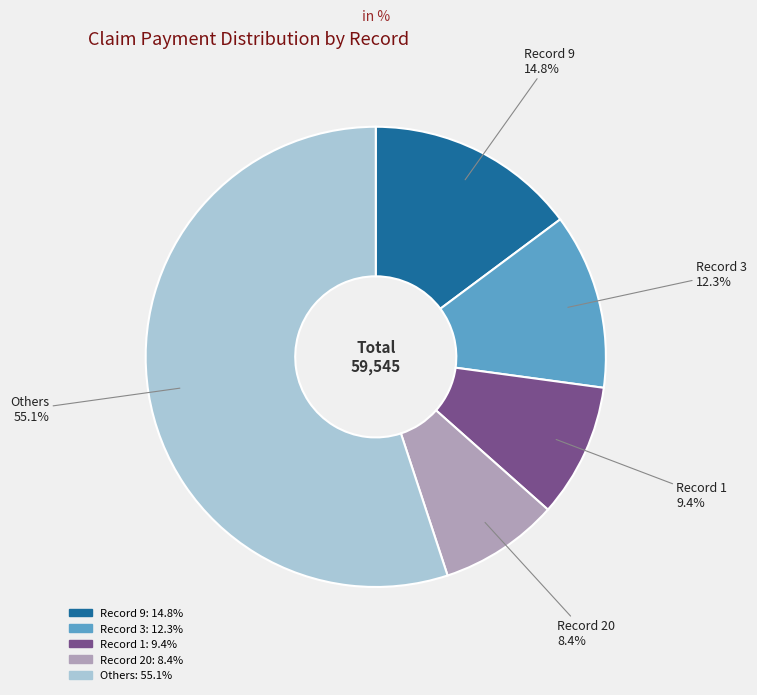

Is there any slice that represents more than half of the pie?

Yes